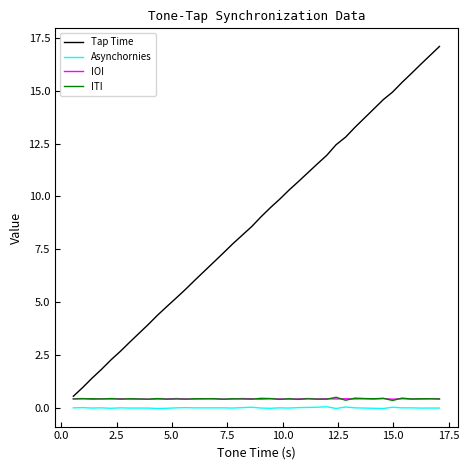

What is the maximum value for ITI?

0.5